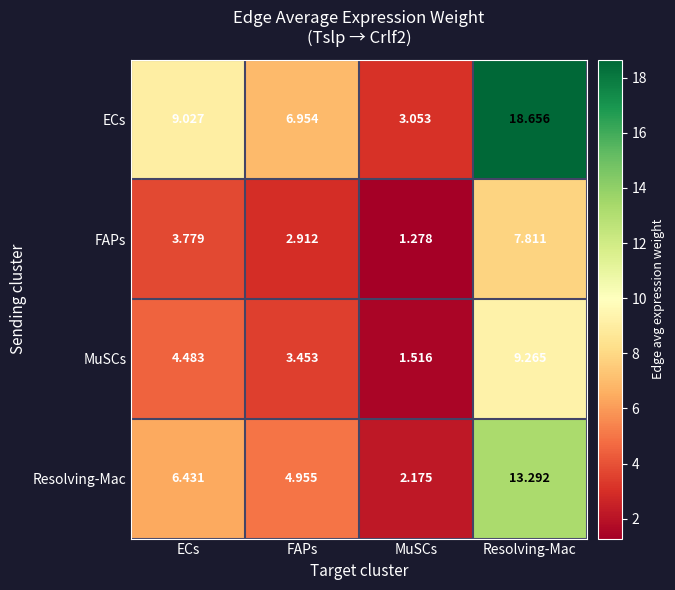

Which category has the lowest value in the FAPs series?

MuSCs